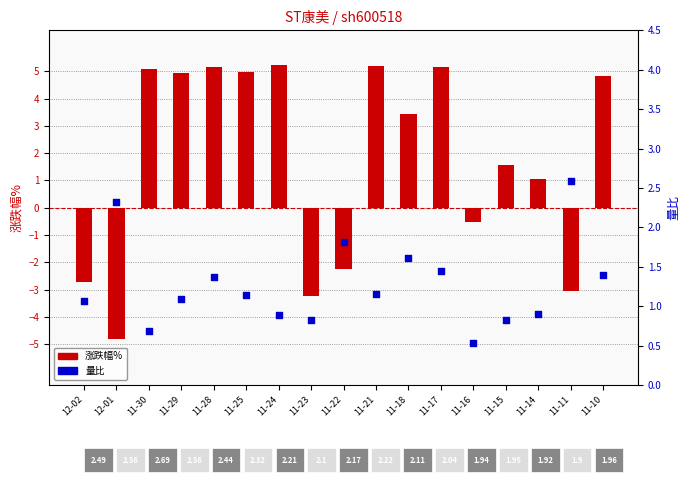

Which series reaches the maximum Y coordinate?

涨跌幅%